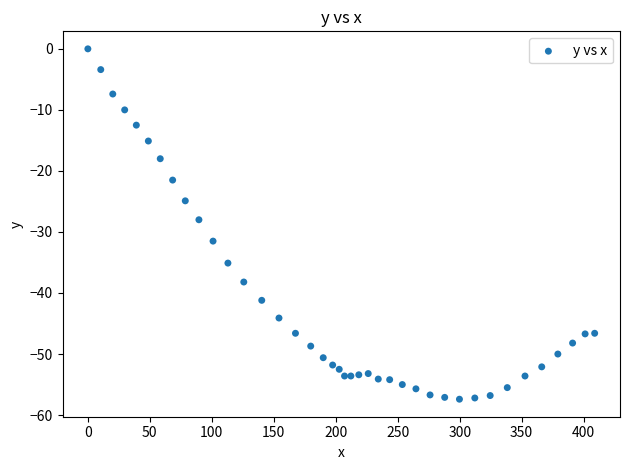

What is the range of X values (max minus min)?

408.9